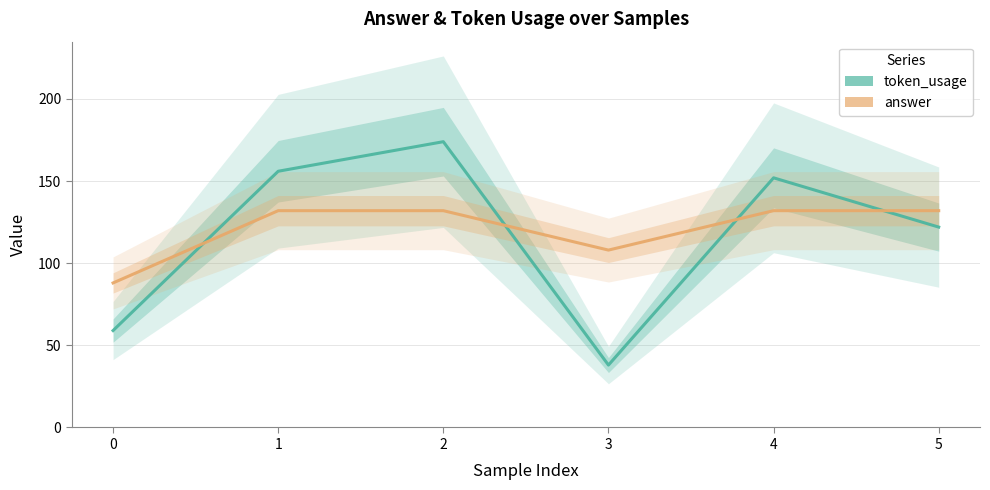

Reading left to right, transcribe all the data shown in this chart.

token_usage: 59	156	174	38	152	122
answer: 88	132	132	108	132	132